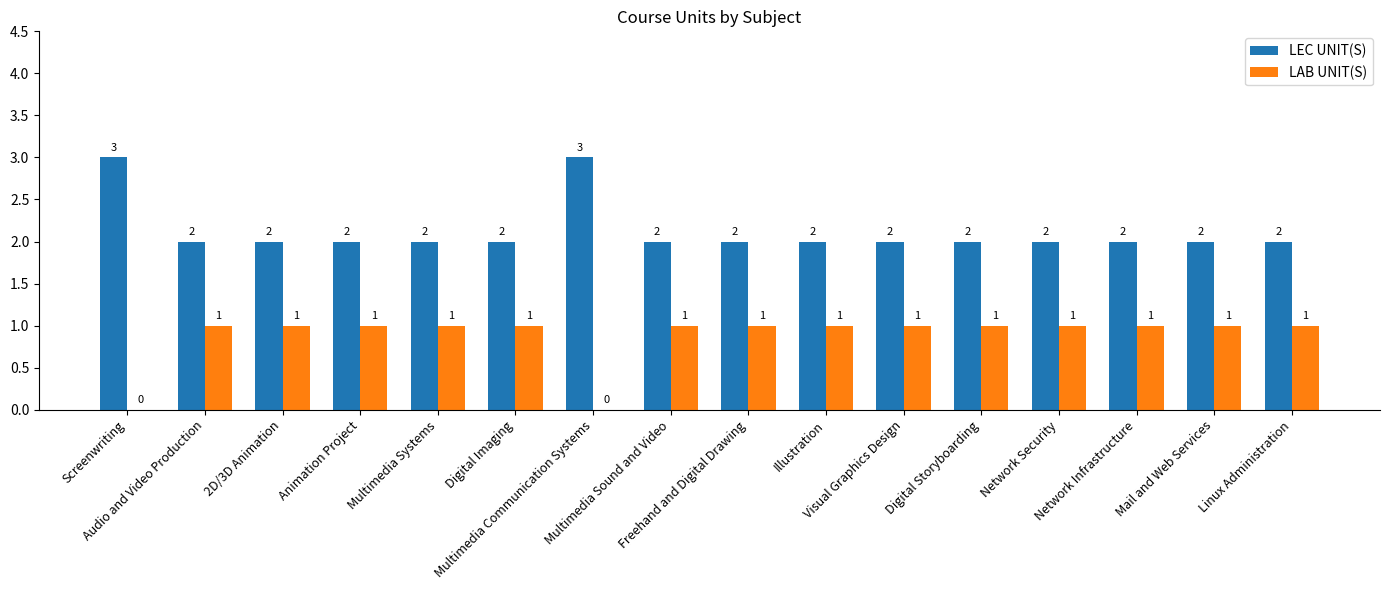

Which series has the largest total across all categories?

LEC UNIT(S)